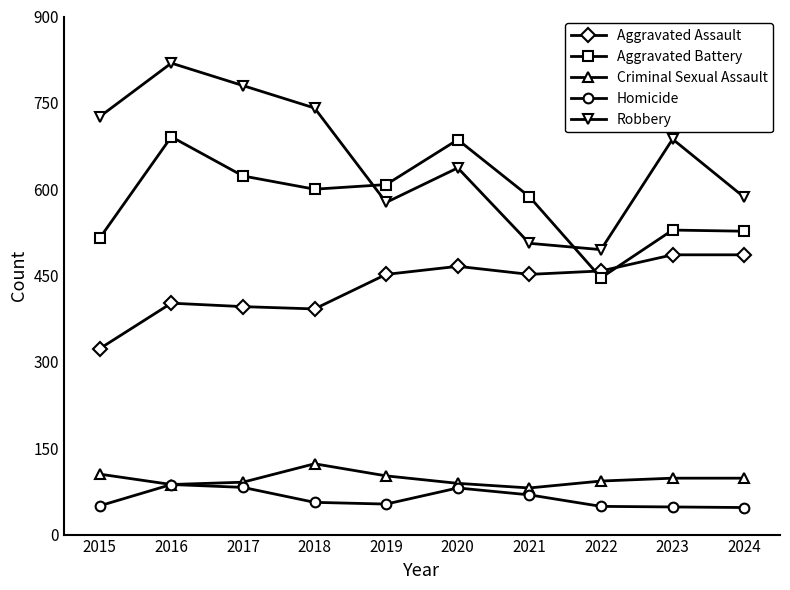

What is the spread (max minus min) of values at 2024?

539